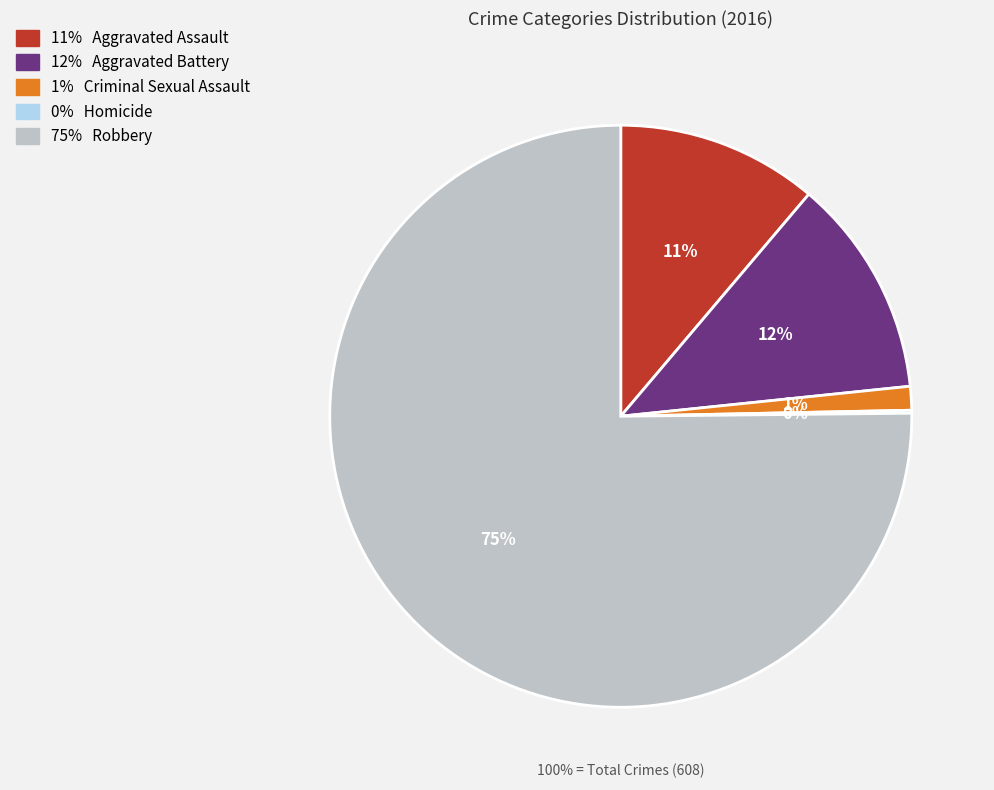

What is the ratio of the value at Aggravated Assault to the value at Criminal Sexual Assault?

8.5